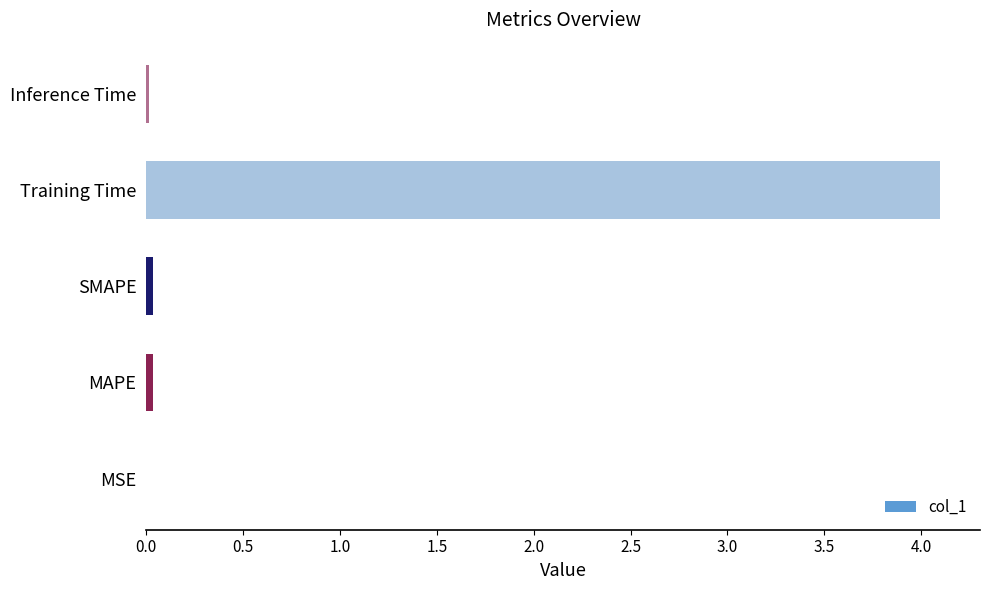

At which category does the chart reach its peak across all series?

Training Time